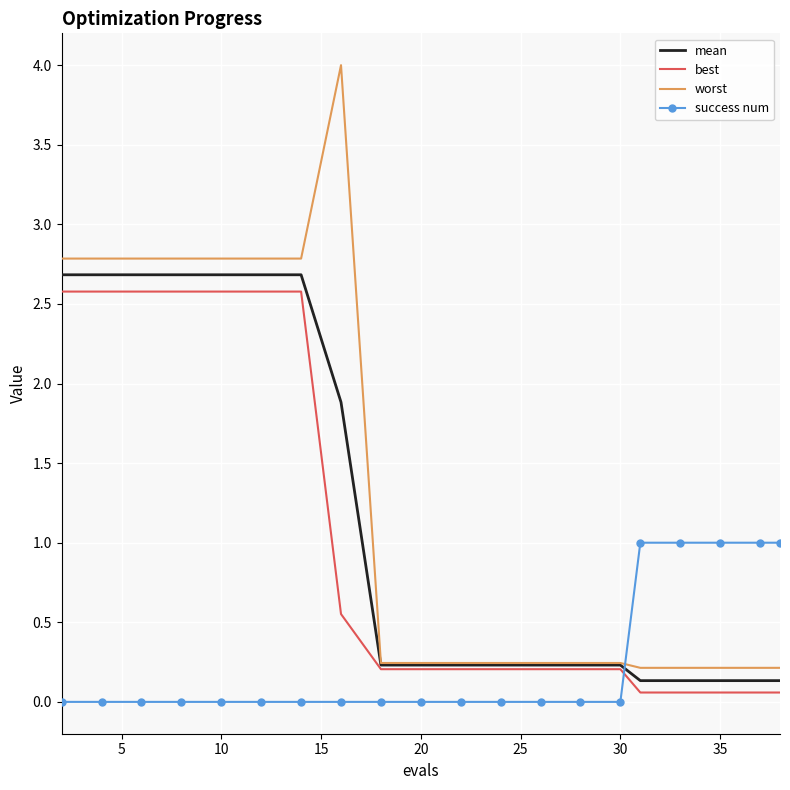

Rank the series by their maximum value, from highest to lowest.

worst, mean, best, success num